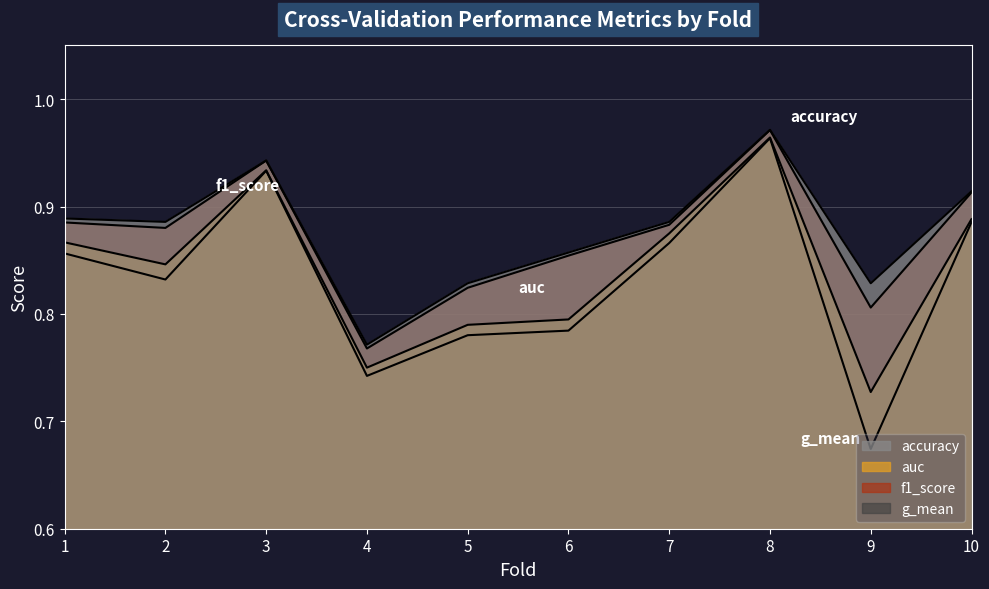

What is the total value across all series at 10?

3.6